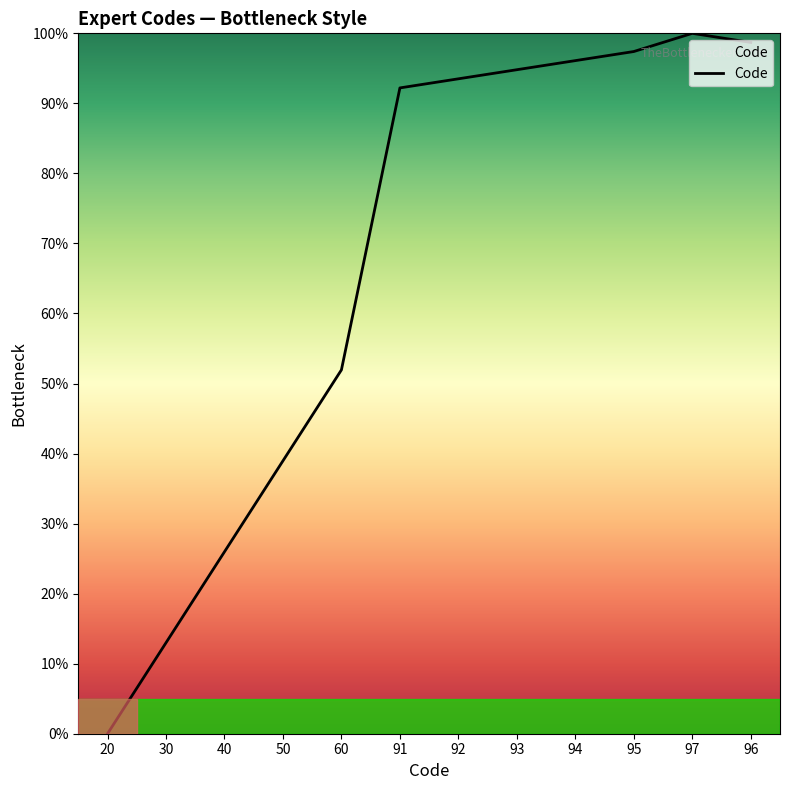

Where is the data nearest to the value 50?

60